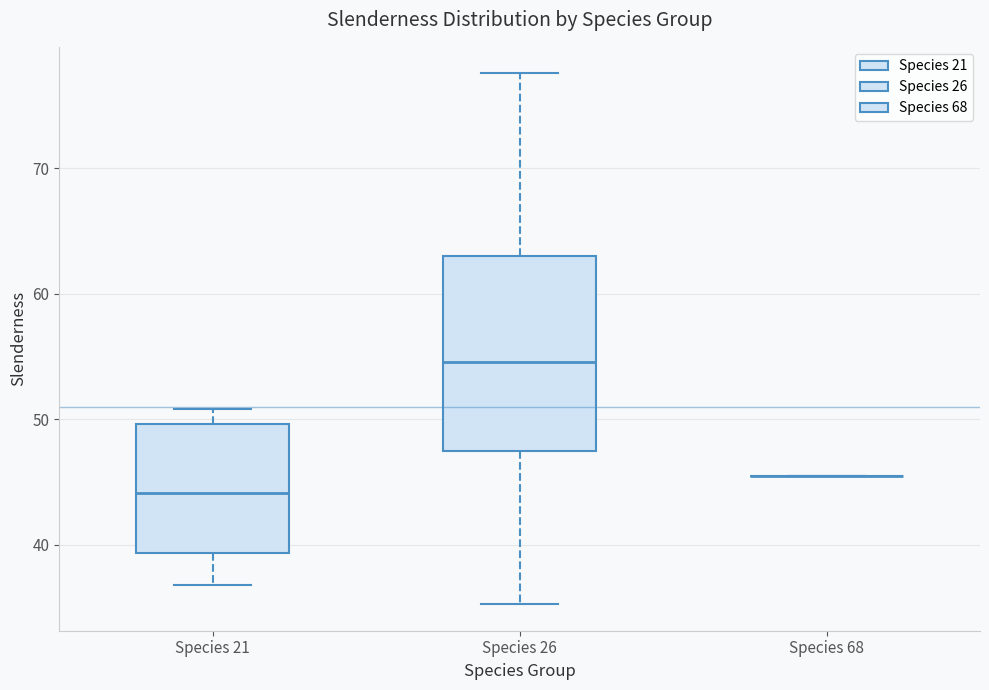

Which box is the tallest, from its lower edge to its upper edge?

Species 26